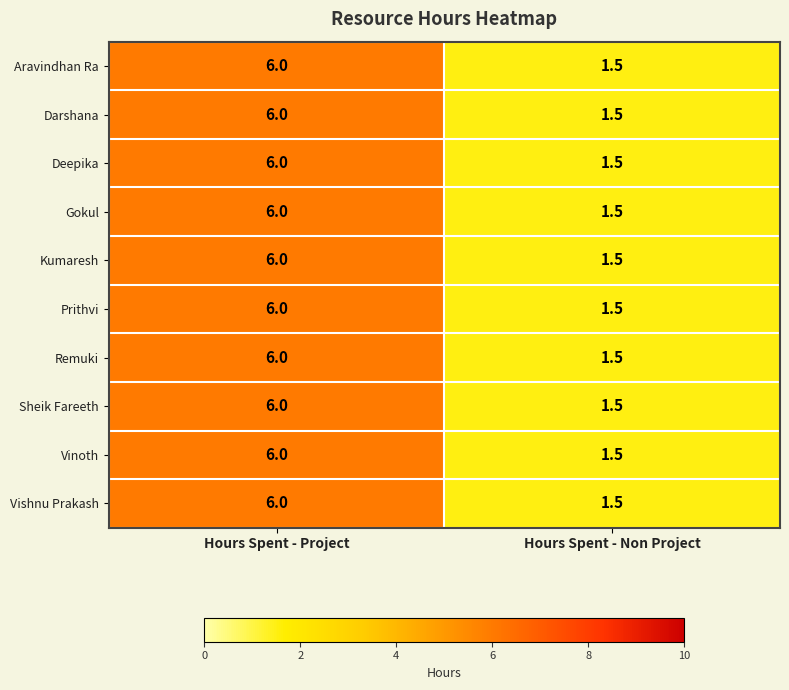

What is the sum of all Vinoth values?

7.5